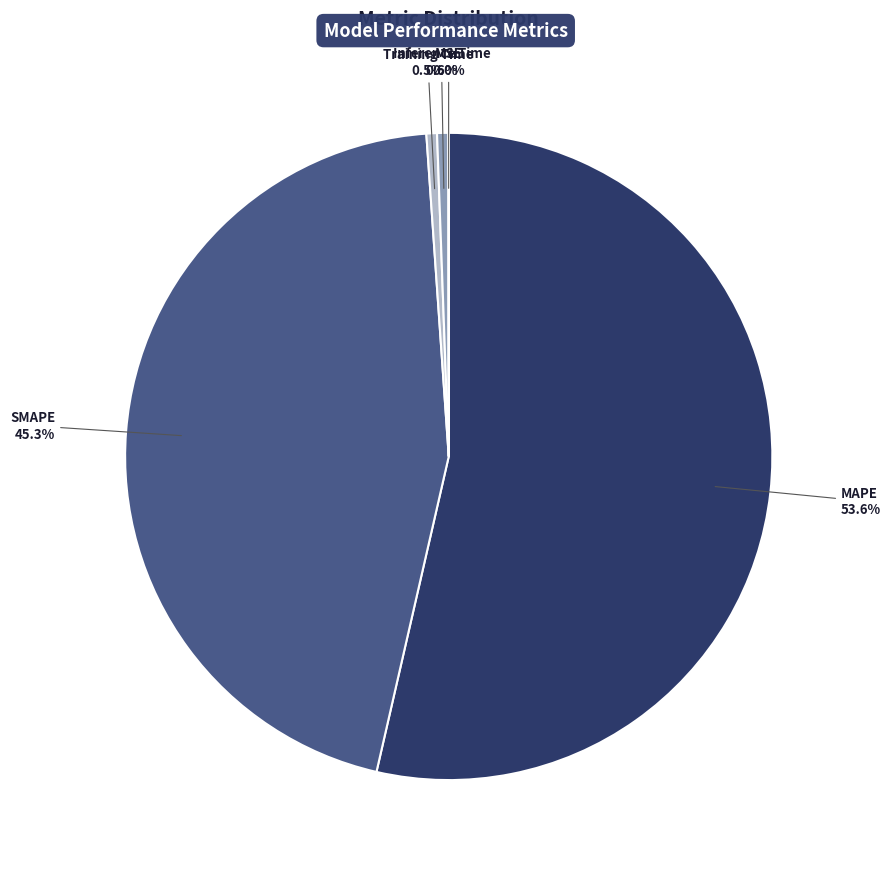

Which slice is the largest?

MAPE